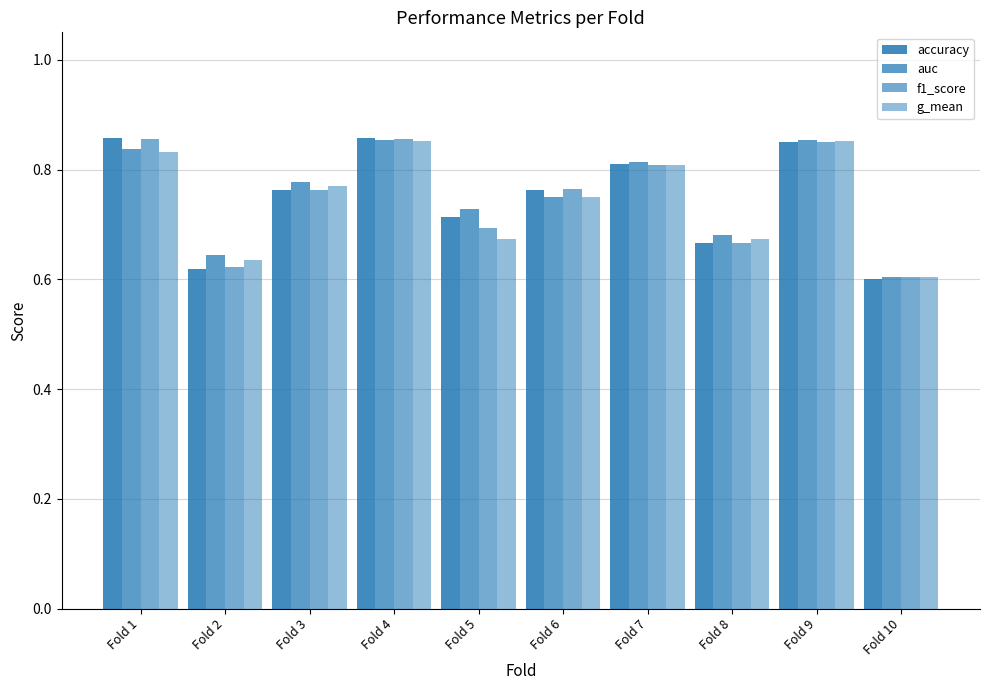

At which category is the sum across all series the highest?

Fold 4